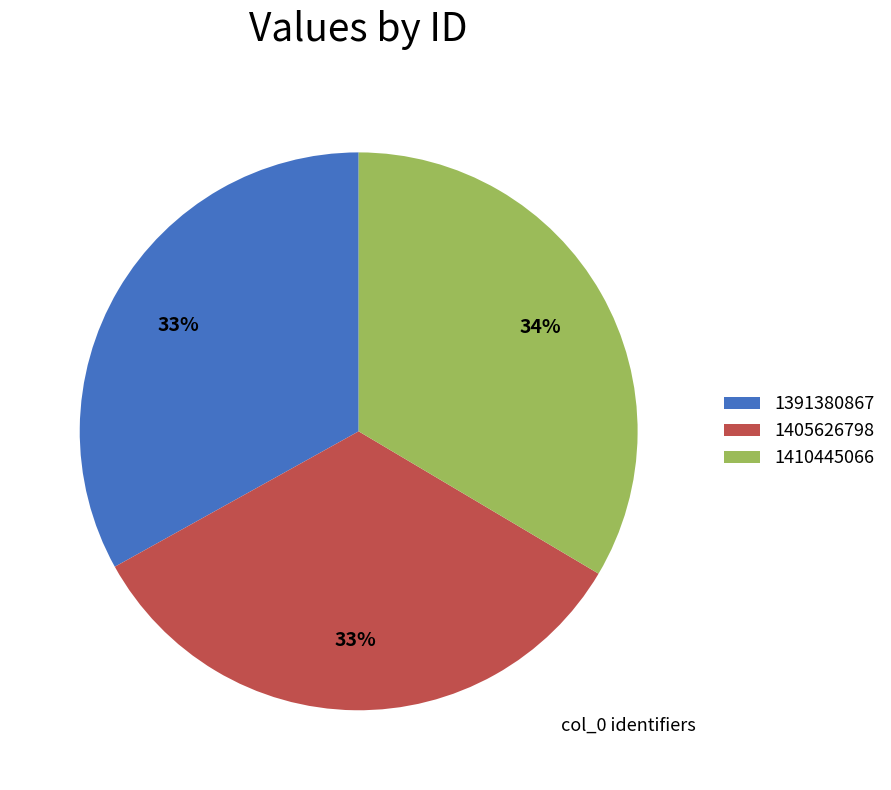

What percentage is the 1405626798 slice, to the nearest percent?

33%